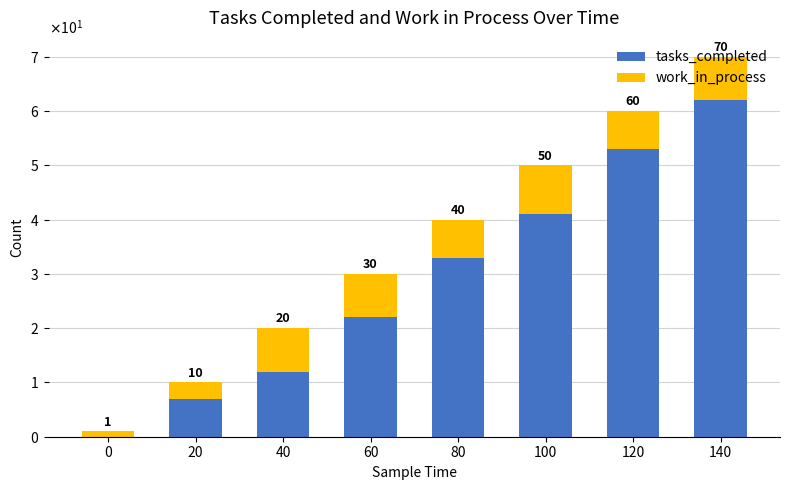

The work_in_process series shows 8 at 40. True or false?

True